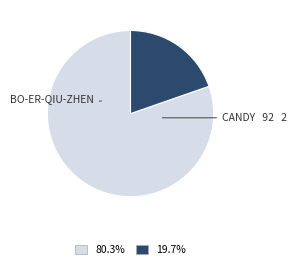

Does any single category account for the majority?

Yes